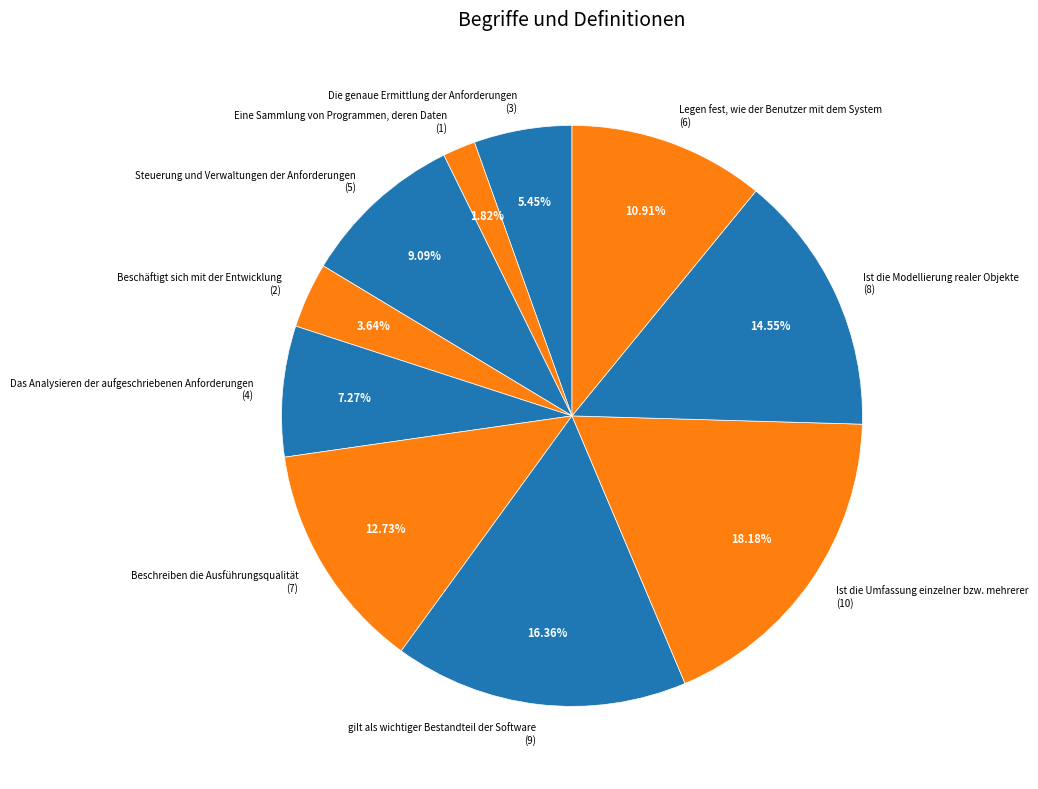

To the nearest percent, what is the average slice percentage?

10%